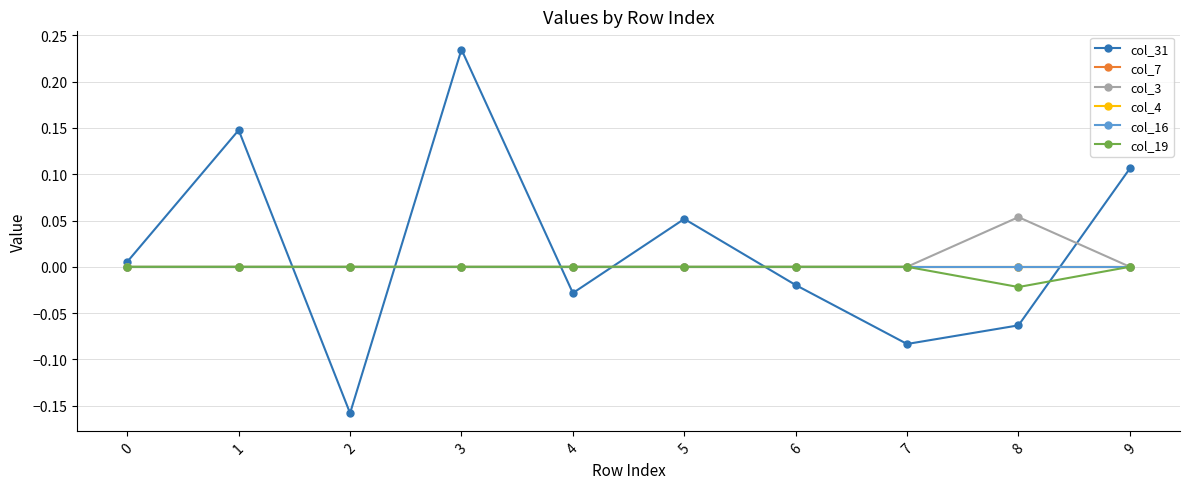

Does the chart have visible grid lines?

Yes